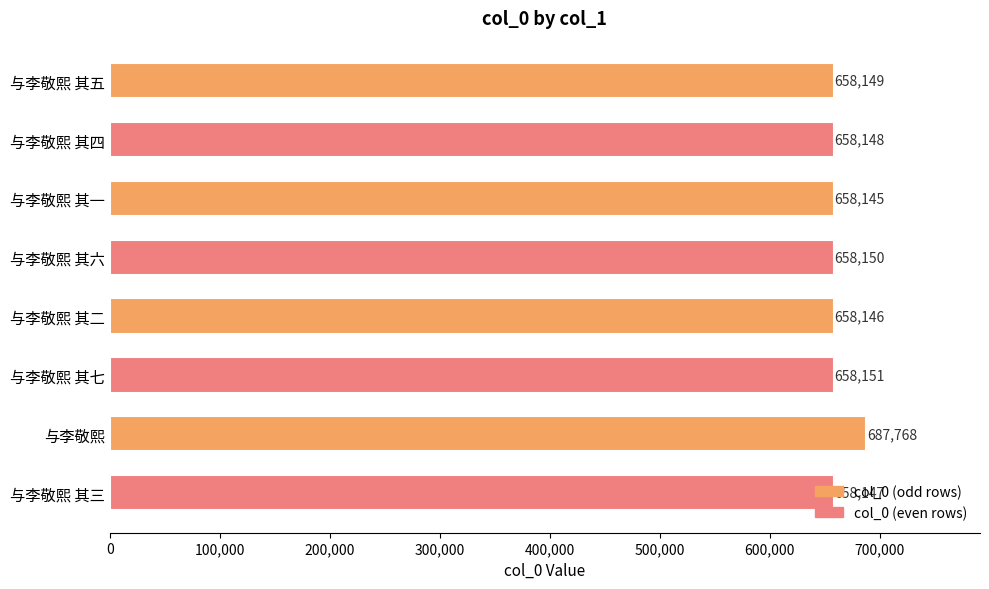

List the labels in order of value, smallest first.

与李敬熙 其一, 与李敬熙 其二, 与李敬熙 其三, 与李敬熙 其四, 与李敬熙 其五, 与李敬熙 其六, 与李敬熙 其七, 与李敬熙